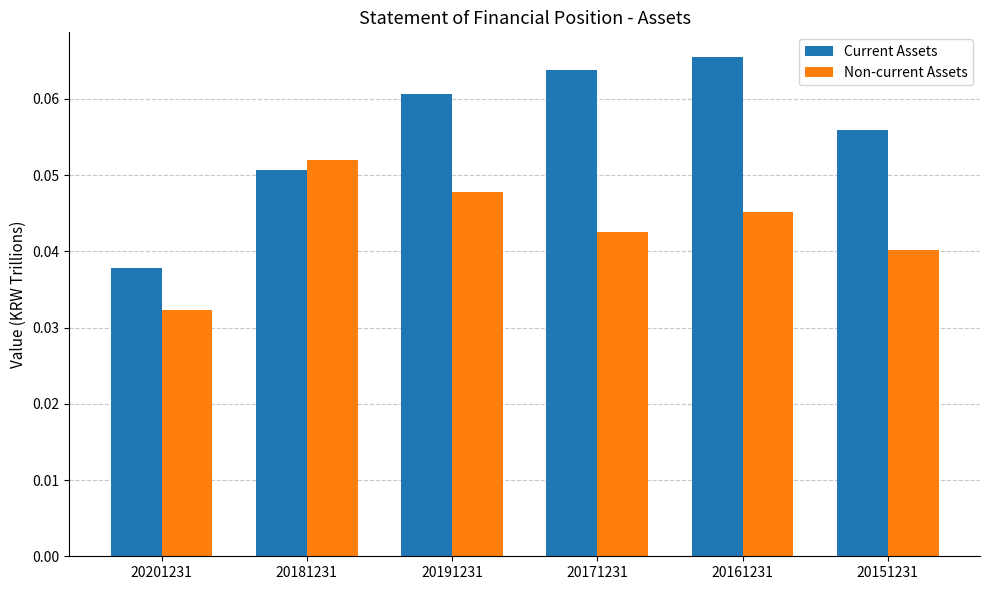

Rank the categories by Current Assets value from highest to lowest.

20161231, 20171231, 20191231, 20151231, 20181231, 20201231